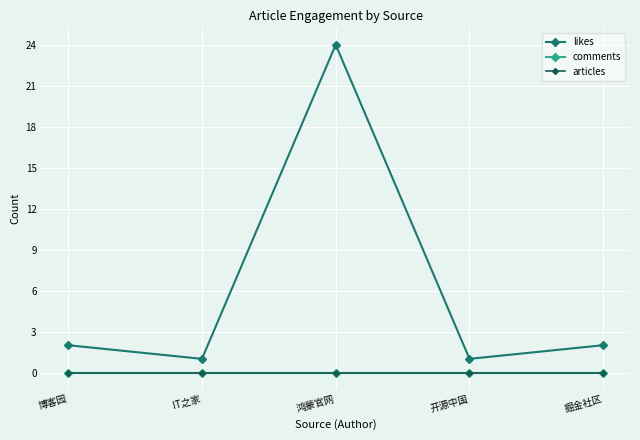

What position from the left is 鸿蒙官网?

3